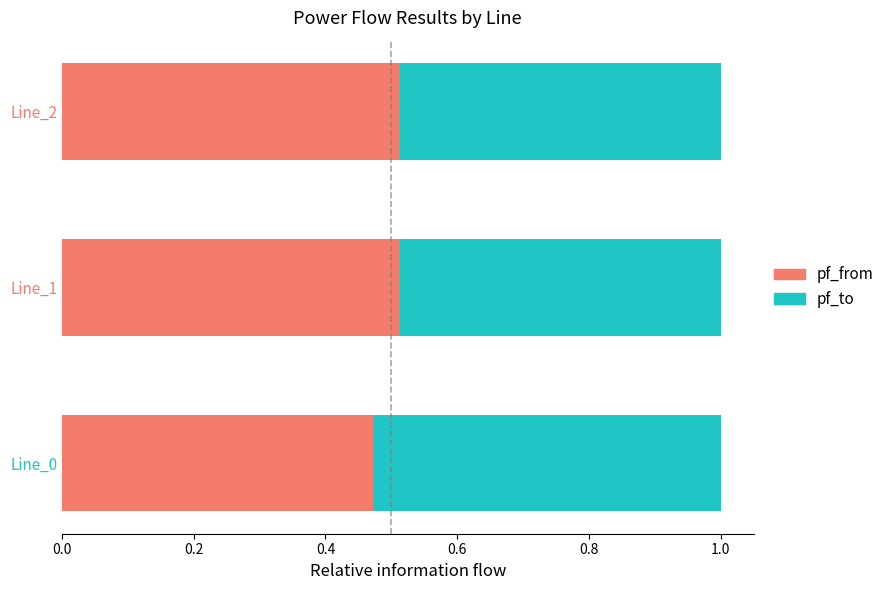

How many pf_from values are between 0 and 1?

3